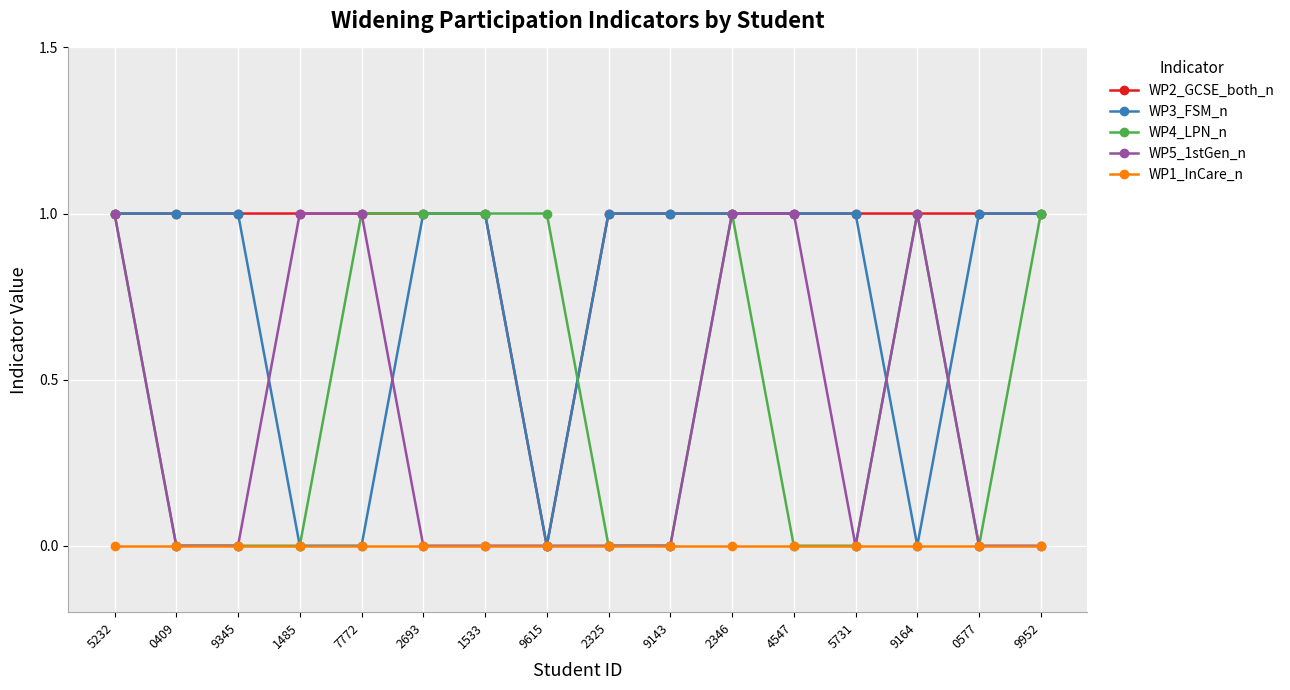

What is the maximum value shown in the chart?

1